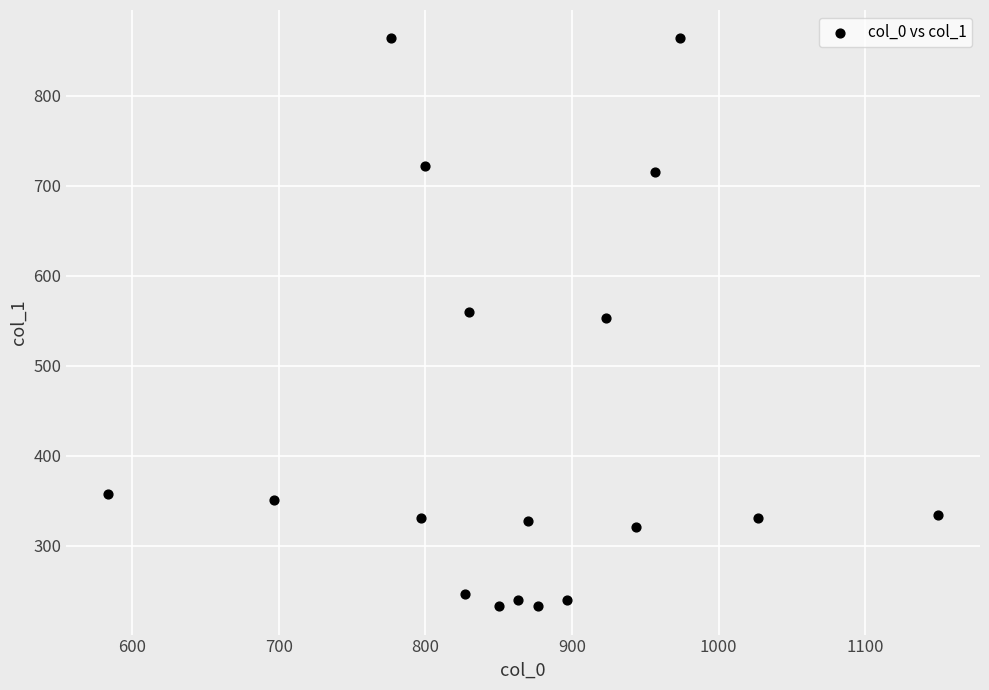

What is the range of Y values (max minus min)?

631.1